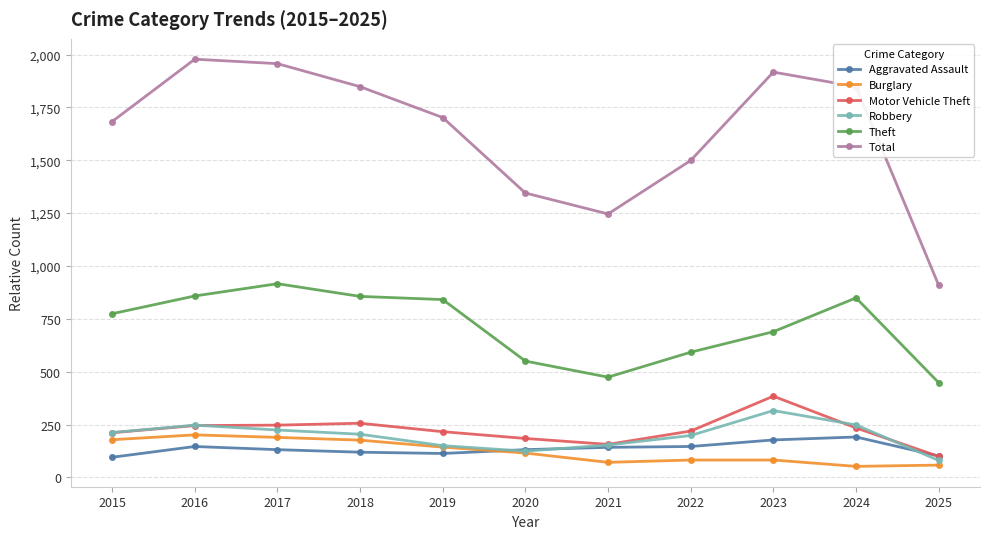

What is the total value across all series at 2017?

3664